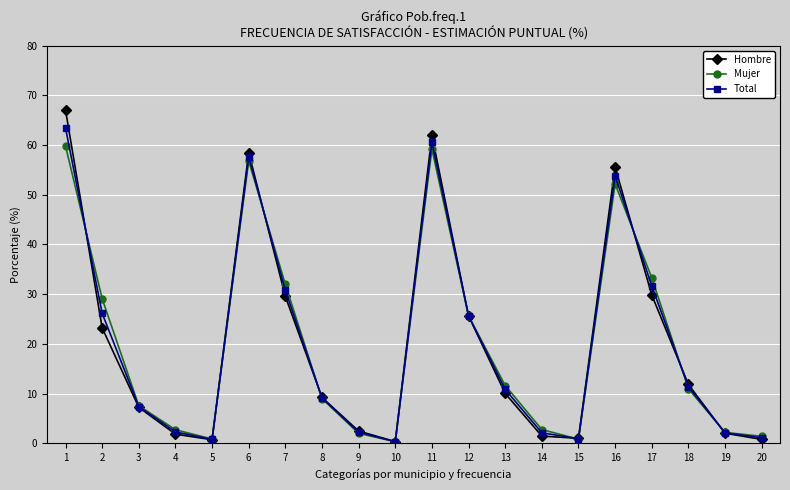

At how many categories does at least one series exceed 48?

4